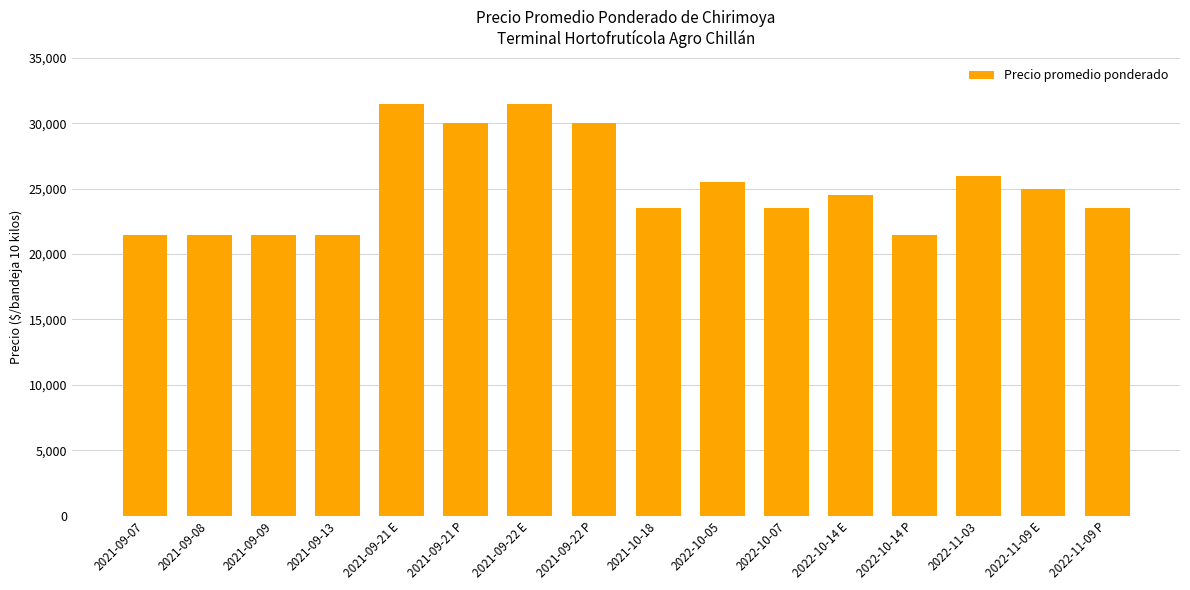

Is it true that the value at 2021-09-08 is 21500?

True